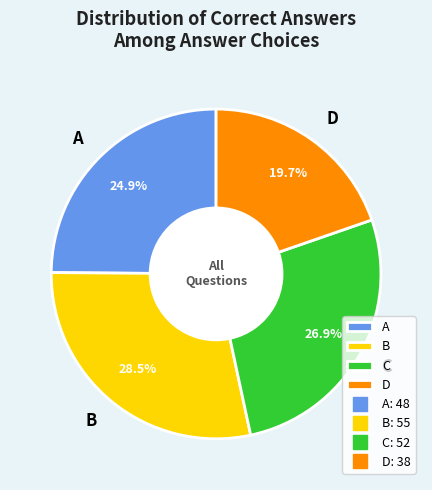

What is the largest slice in the pie chart?

B